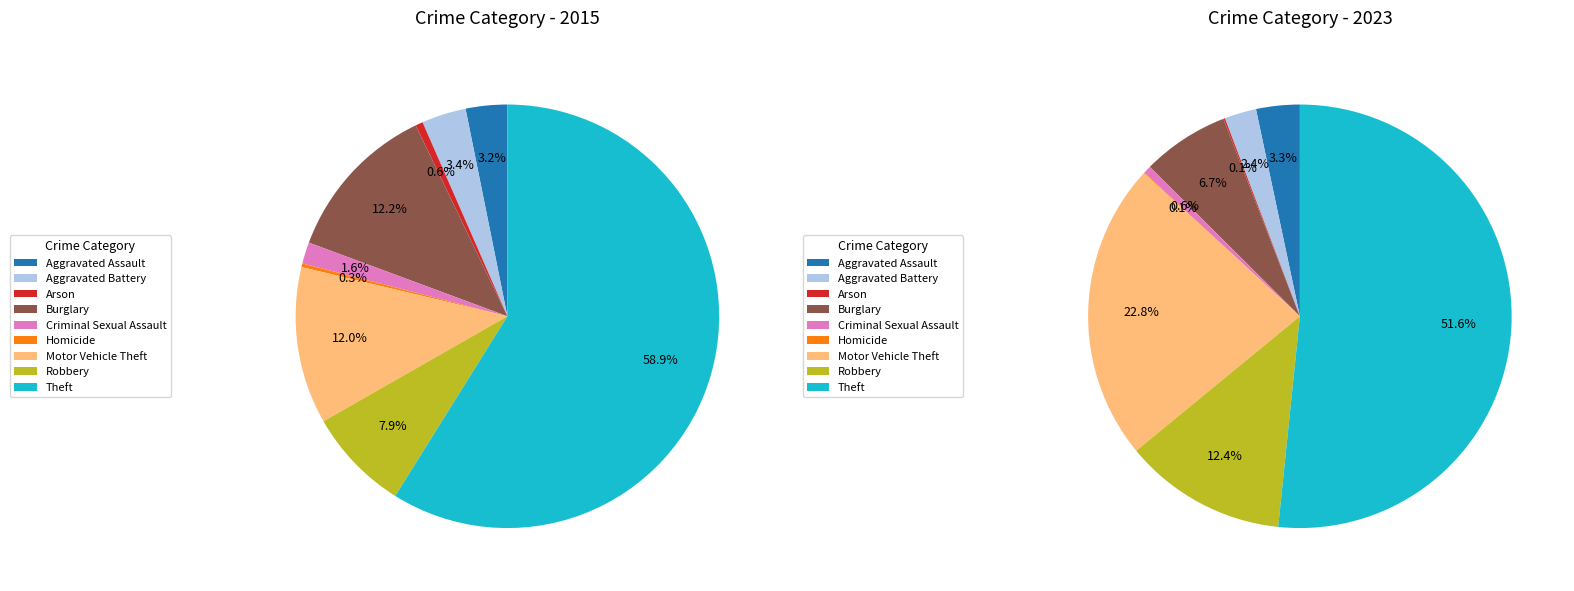

Is values_2023 the majority of the pie?

No